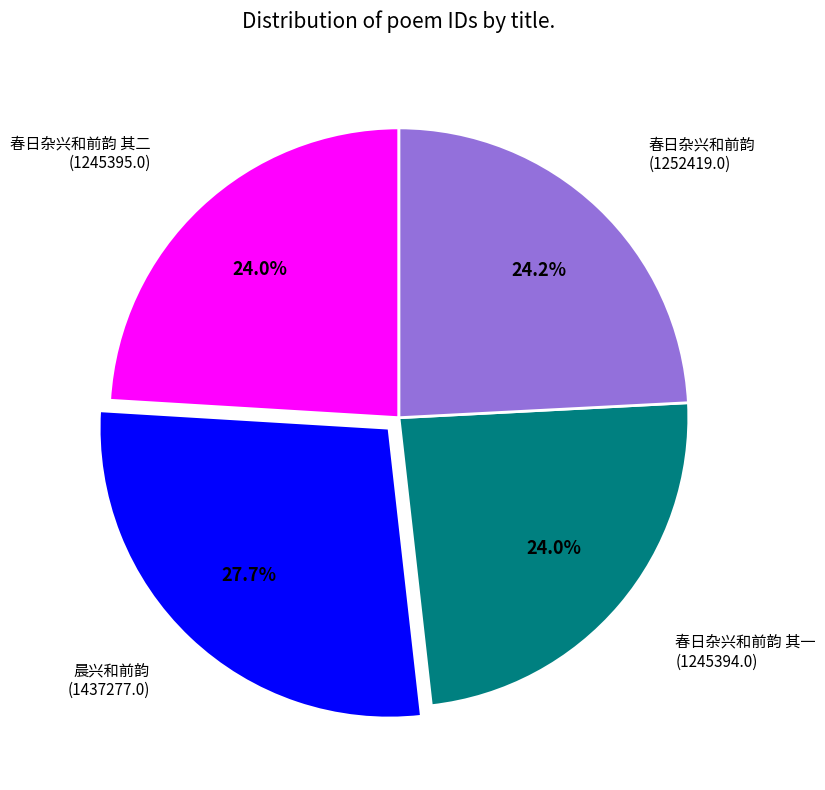

Does any single category account for the majority?

No